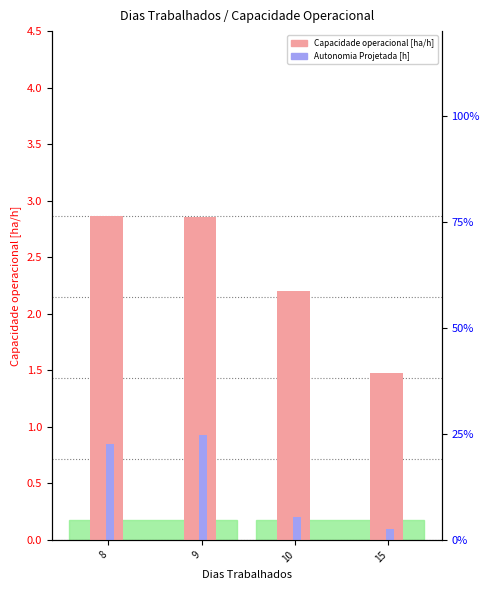

What is the approximate value of Autonomia Projetada [h] at 8?

0.8